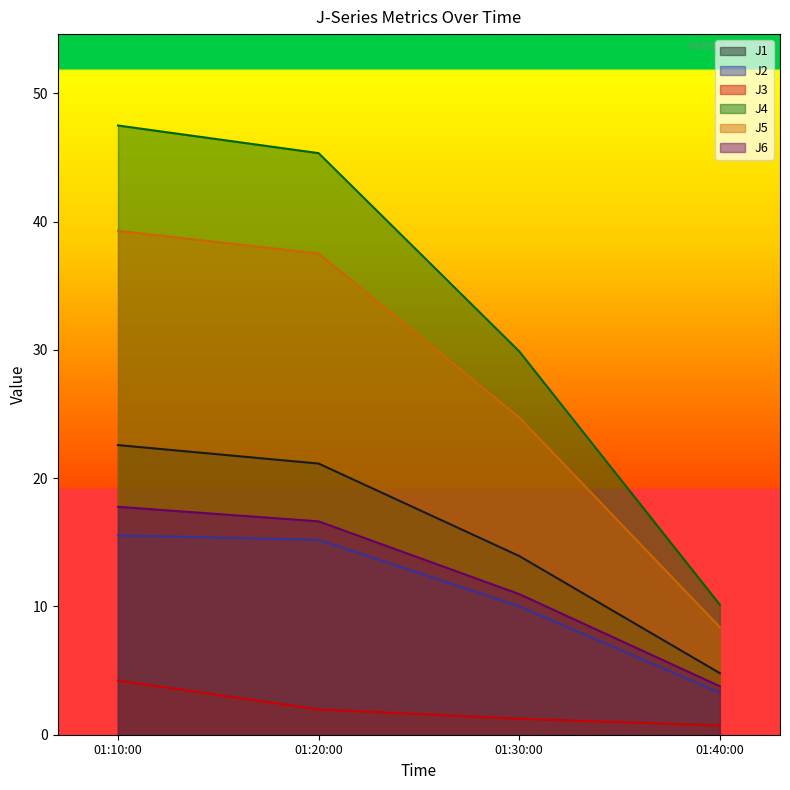

What is the highest value of the J6 series?

17.8